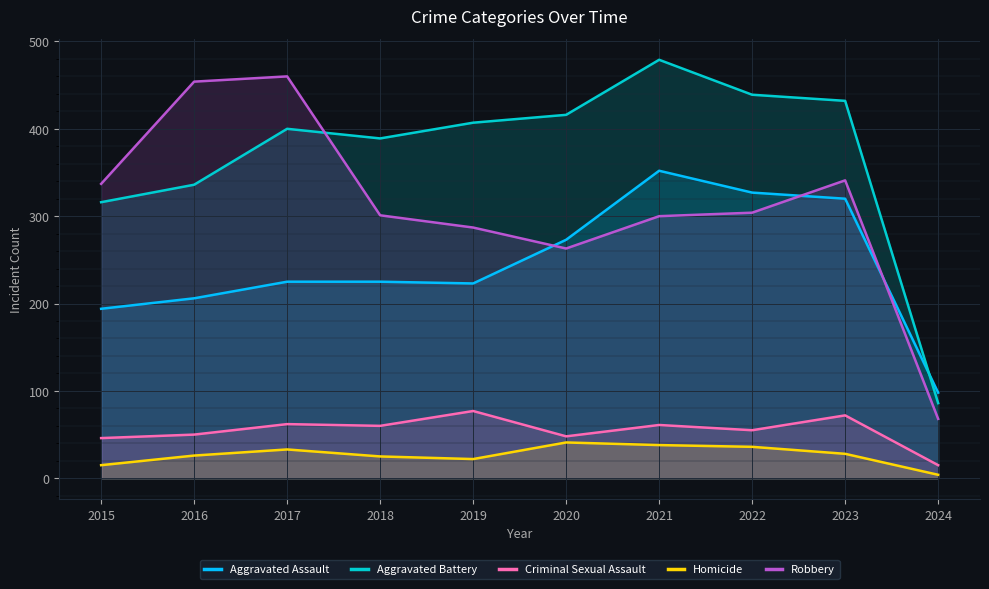

At which label does Aggravated Assault reach its minimum?

2024